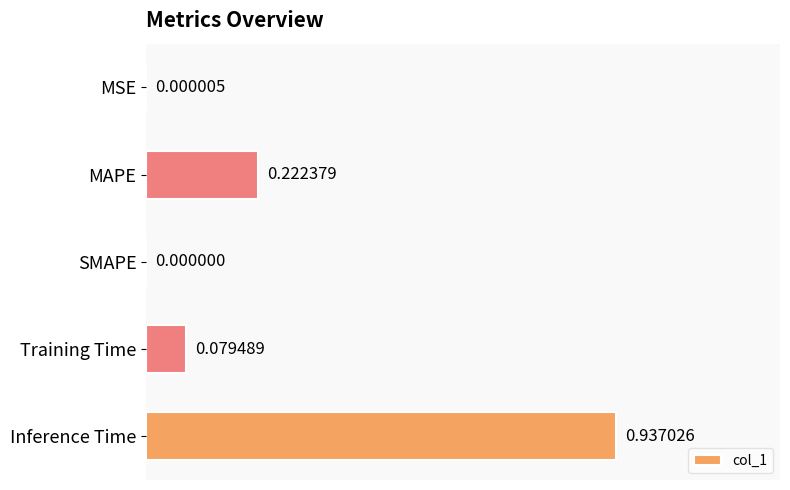

Count the number of categories in the chart.

5